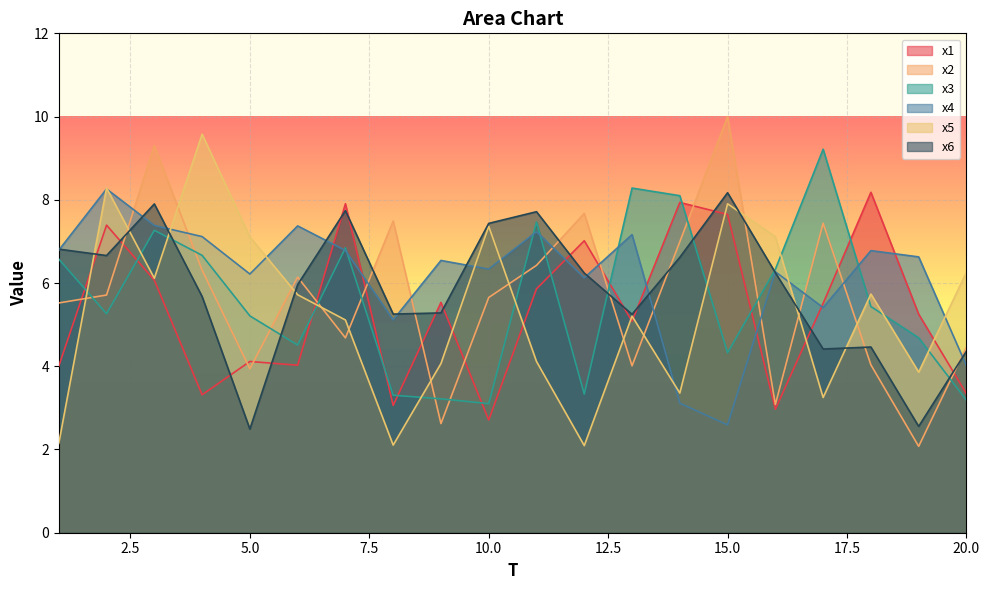

Which series has the widest spread of values?

x2